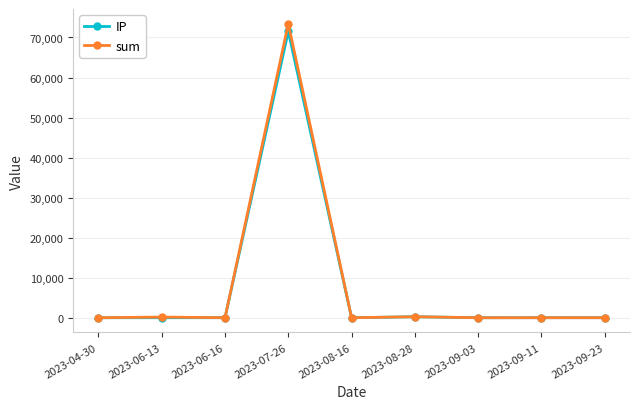

At which category is the sum across all series the highest?

2023-07-26